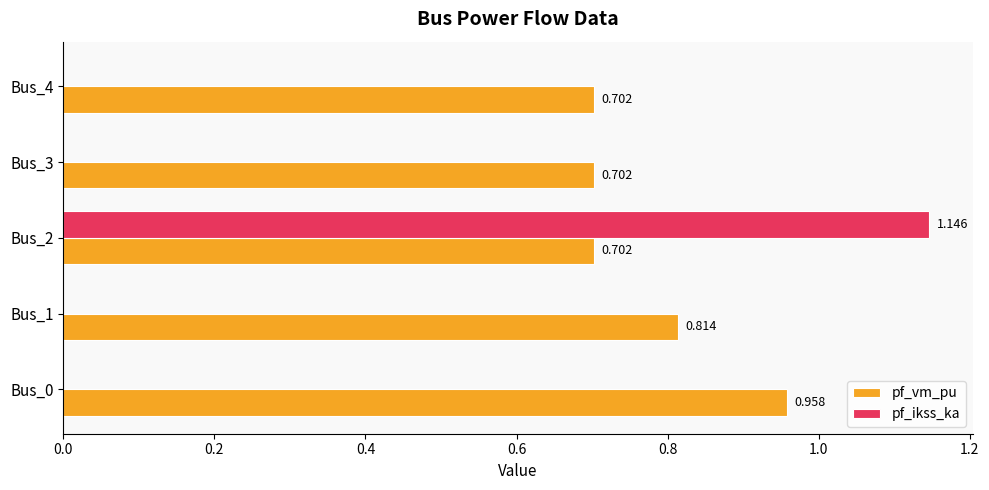

Which series changed the most between Bus_2 and Bus_3?

pf_ikss_ka